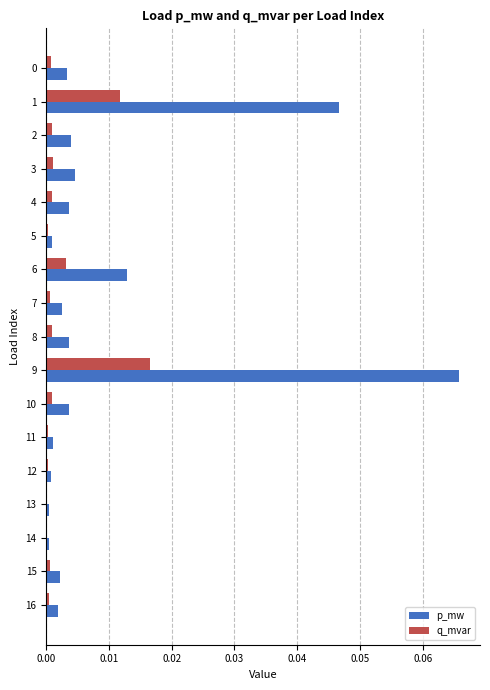

Which category has the highest value across all series?

9